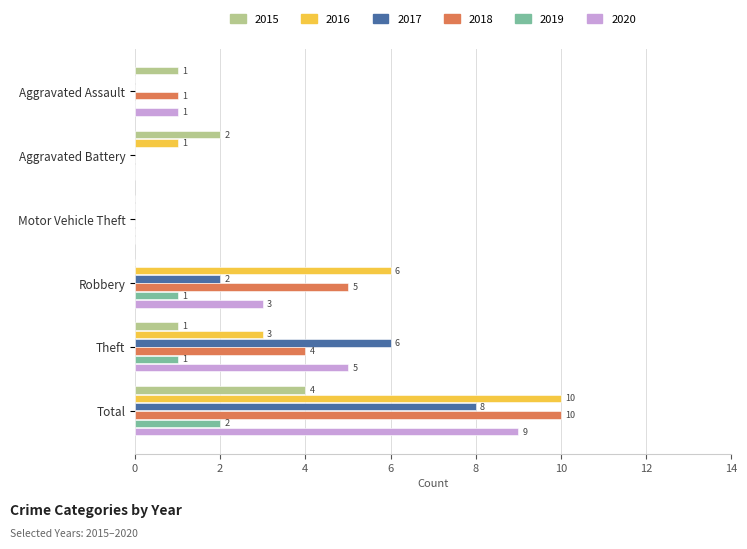

How many data points does each series have?

6